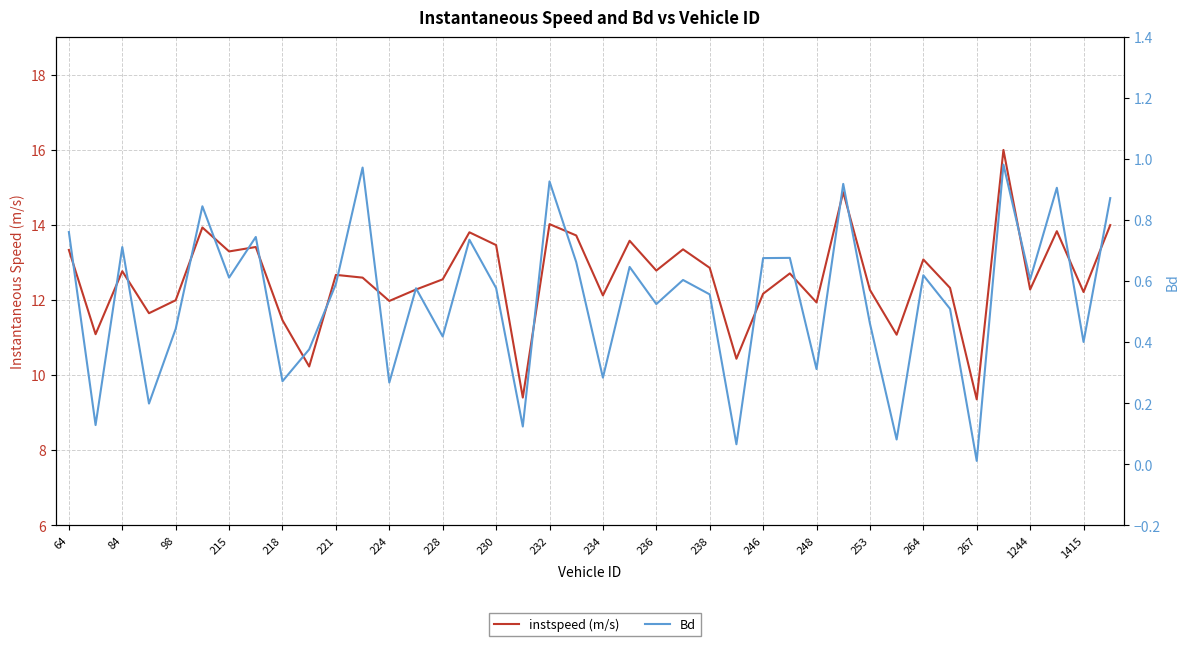

True or false: Bd and instspeed intersect in this chart.

False